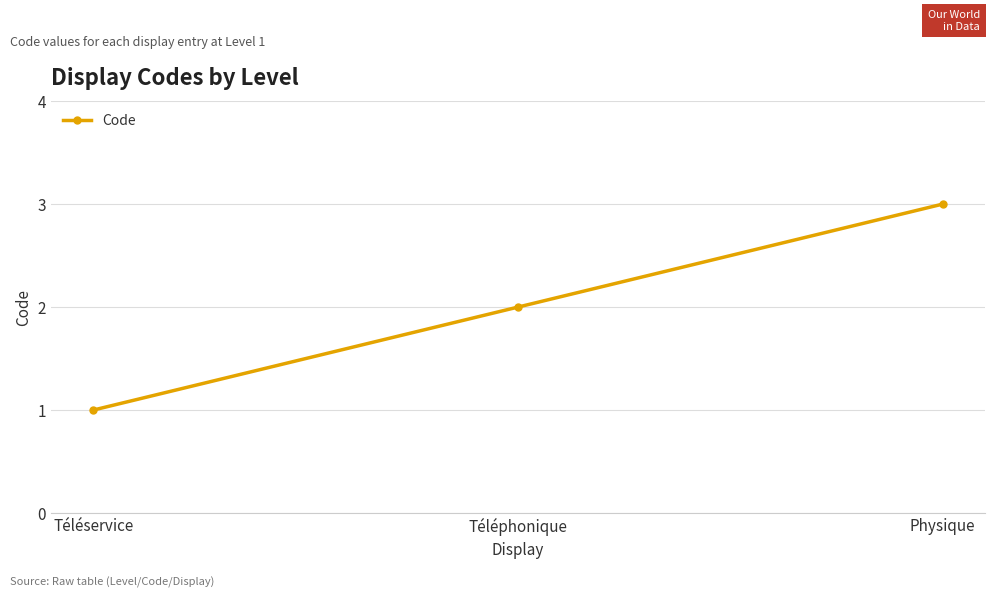

Reading left to right, list all the values displayed in this chart.

1	2	3